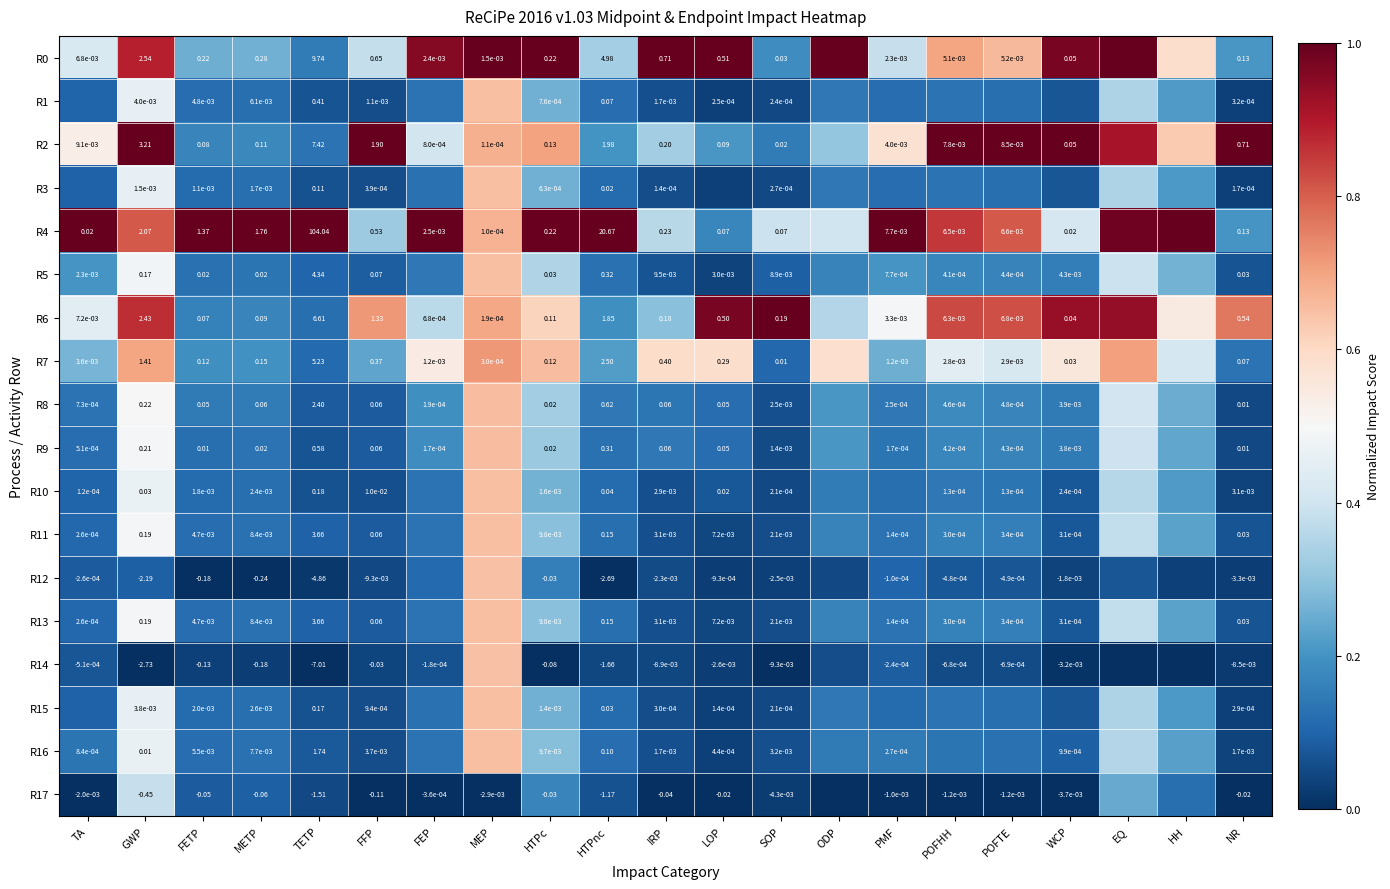

Is the value of R13 at NR greater than the value of R3 at FETP?

Yes